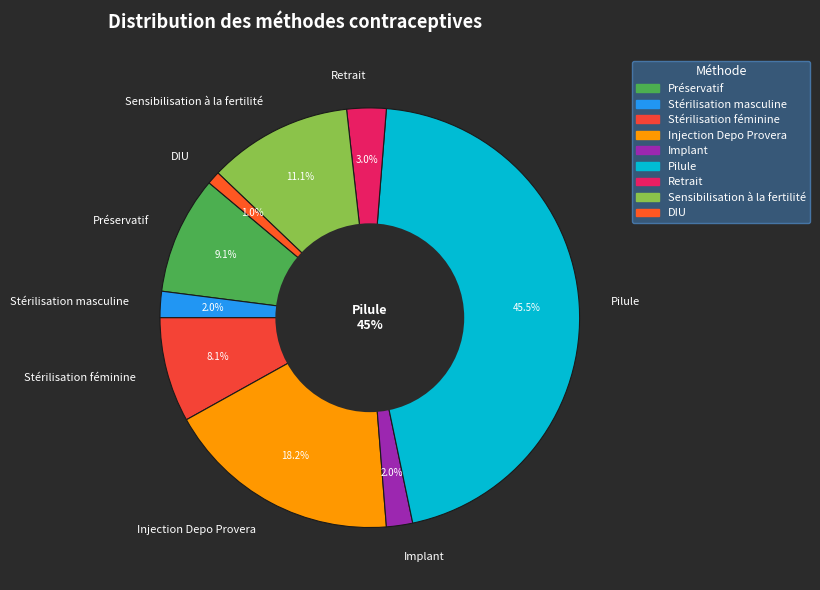

How many slices are in this pie chart?

9